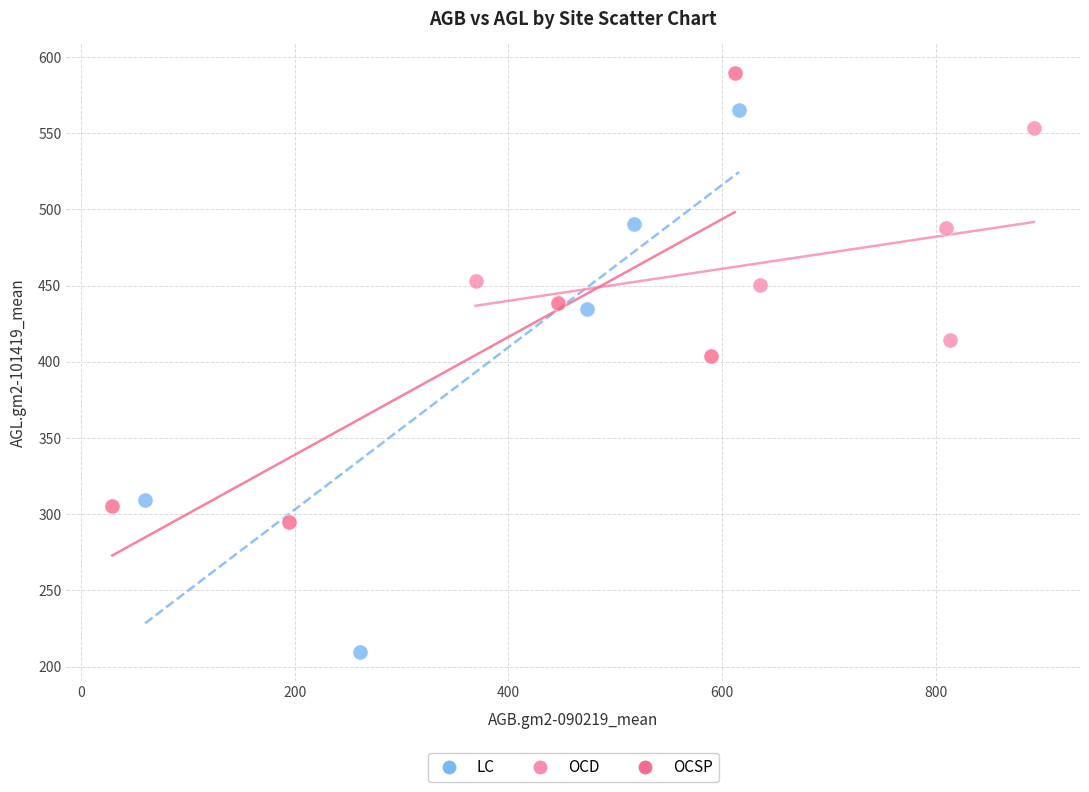

Which series has the widest spread of Y values?

LC